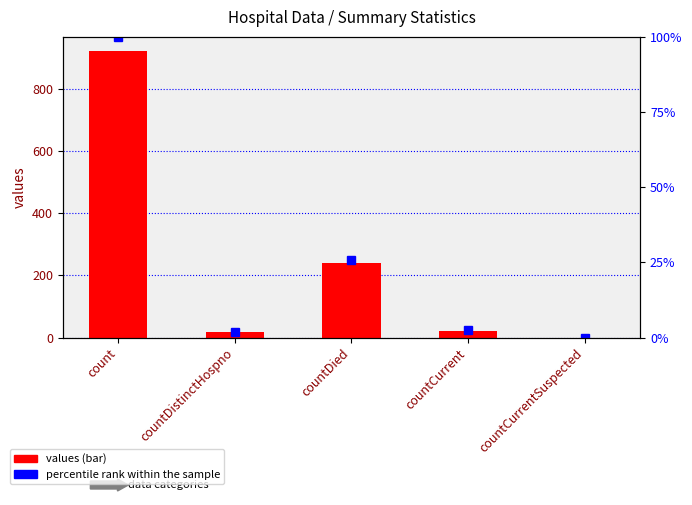

What is the sum of all values values?

1199.0